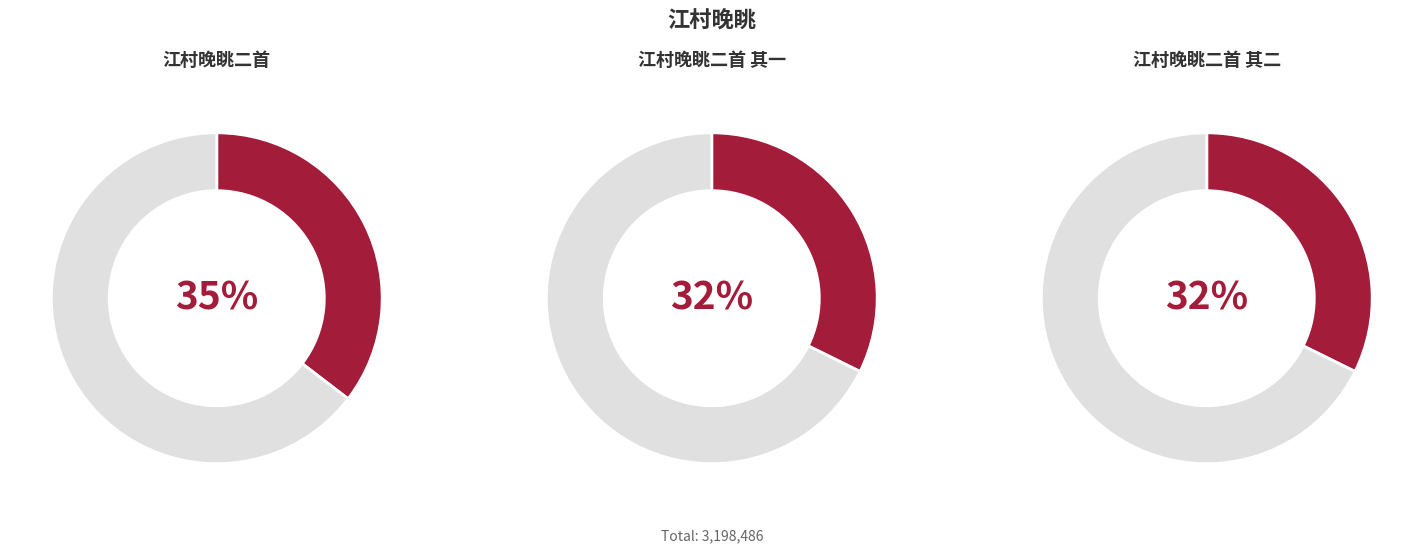

Is there a majority slice in this chart?

No